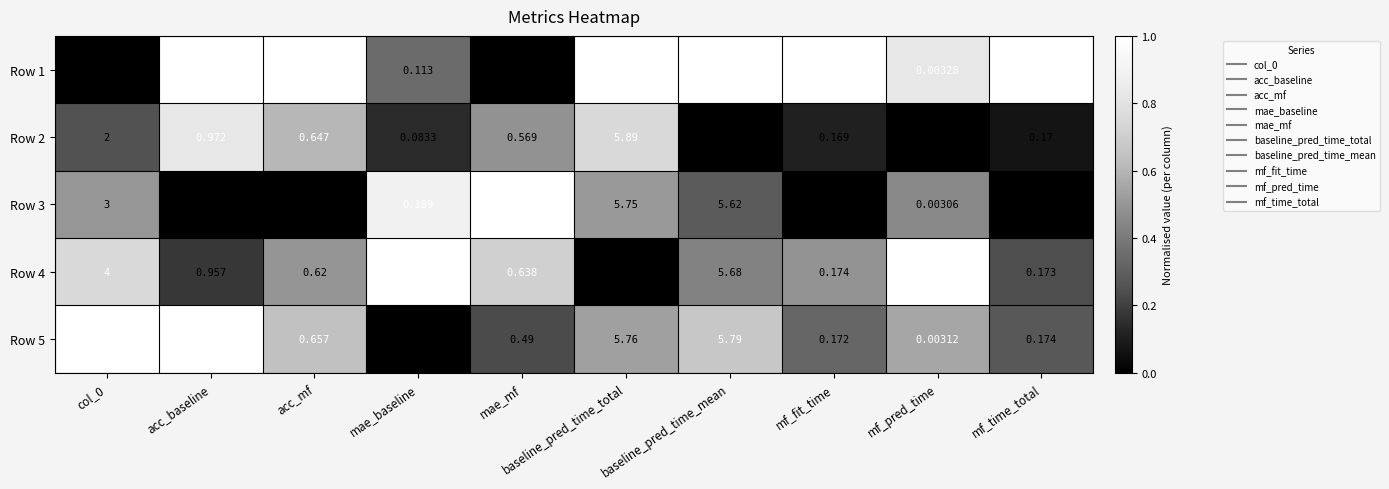

Is the value of Row 2 at acc_baseline greater than the value of Row 5 at mf_pred_time?

Yes